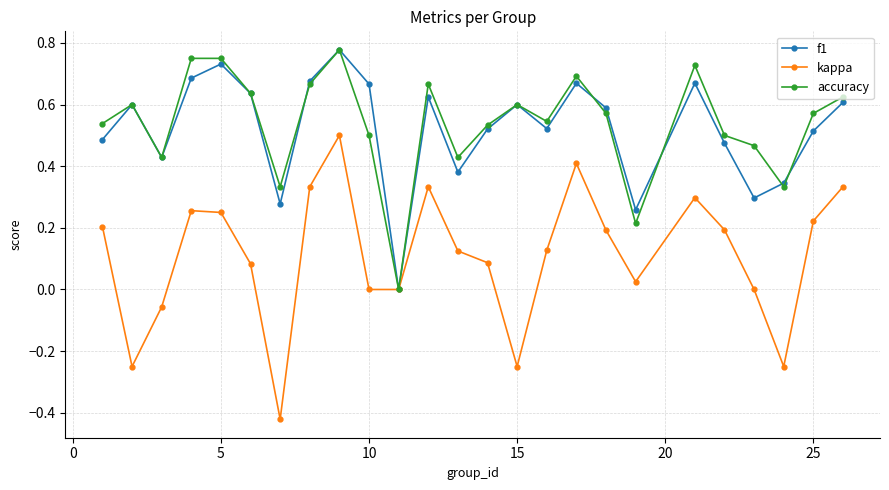

Which series has the widest spread of values?

kappa